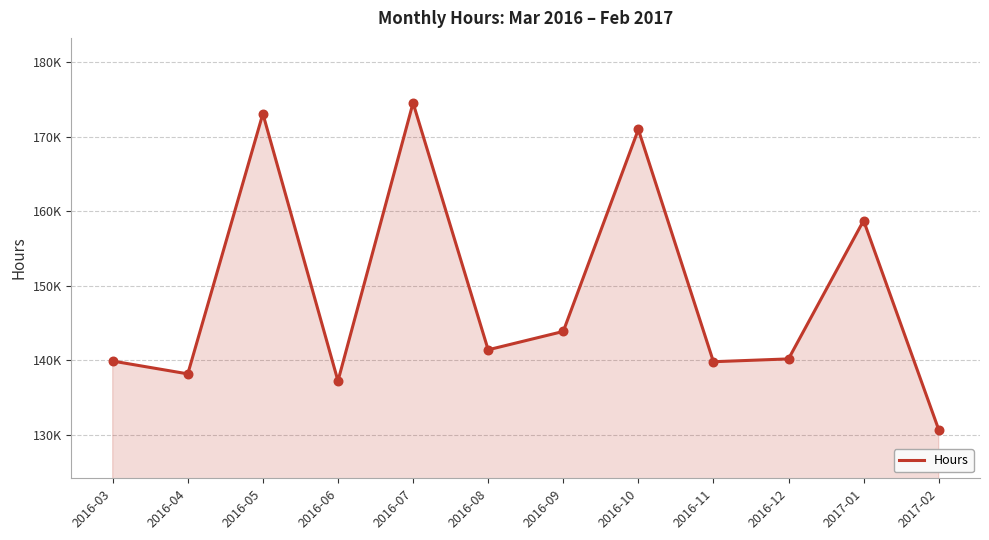

What is the change in value from 2016-07 to 2016-11?

-34761.5